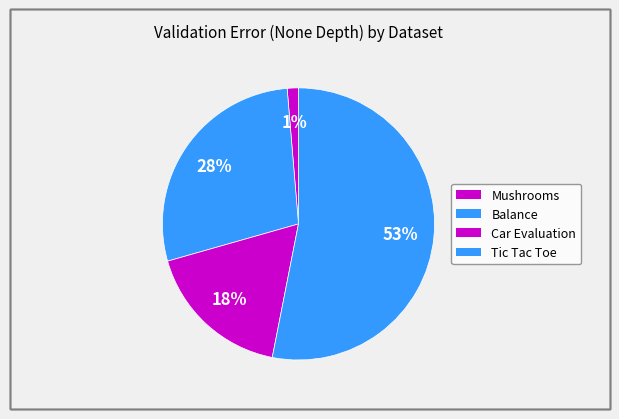

How many segments does this pie chart have?

4